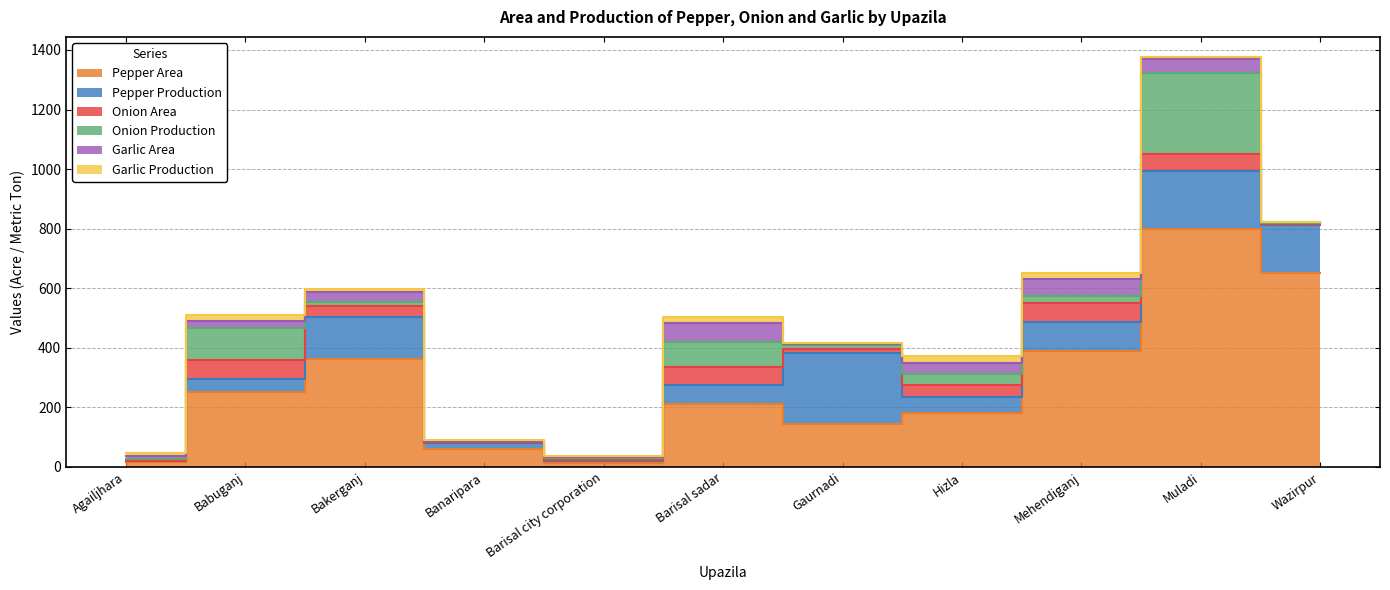

True or false: Onion Area and Pepper Area cross at least once.

False